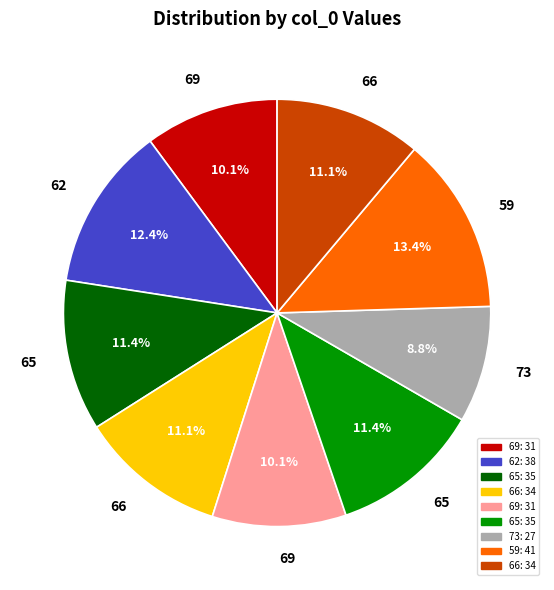

Does any single category account for the majority?

No